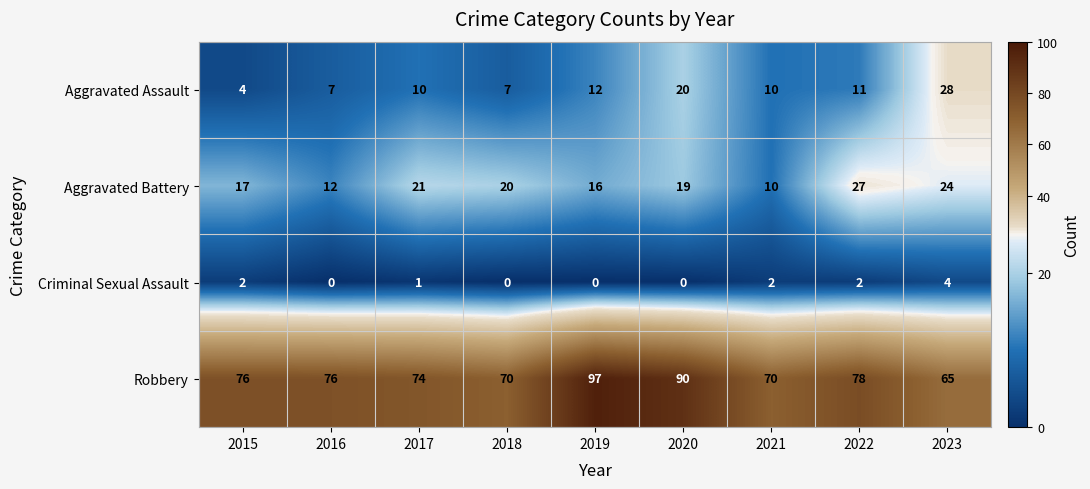

Between 2015 and 2022, which series saw the biggest shift?

Aggravated Battery